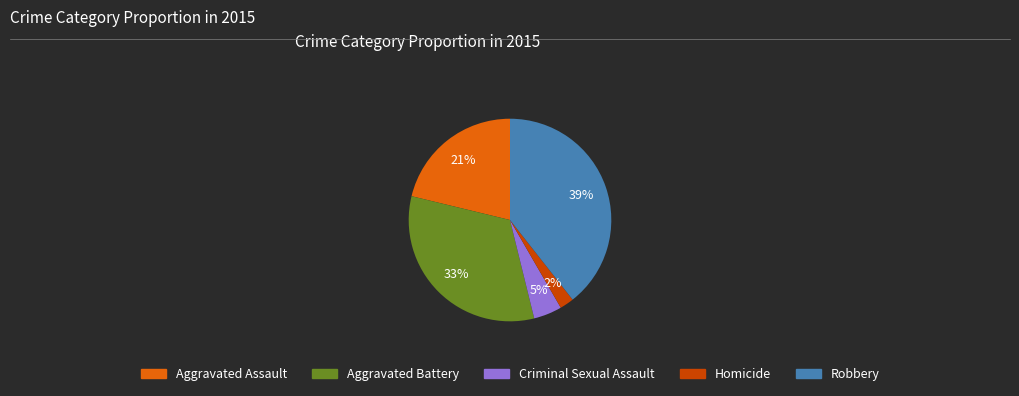

Approximately how many times larger is the value at Homicide compared to Aggravated Battery?

0.1